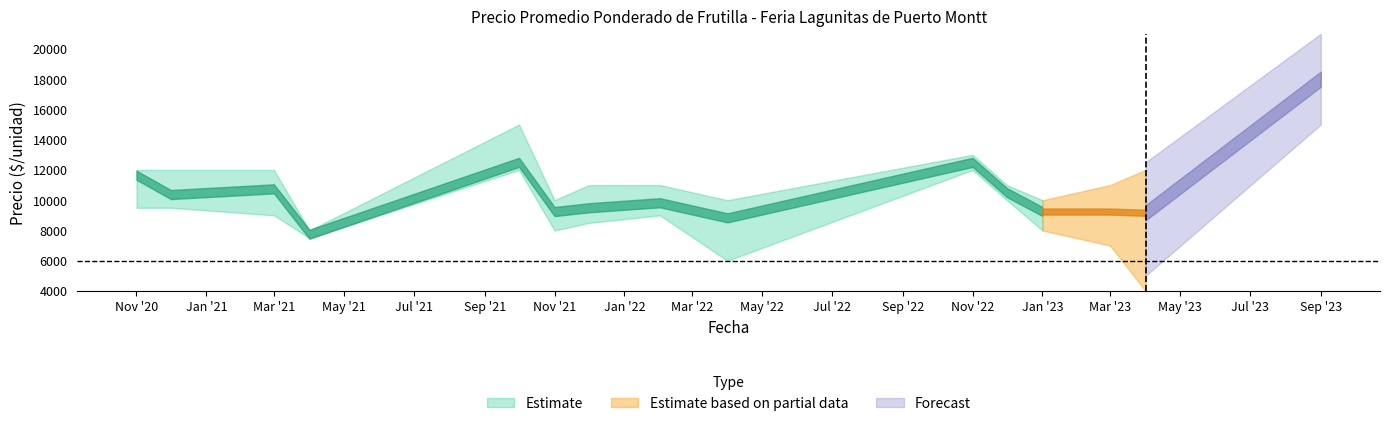

How many values in the Precio maximo series exceed 11000?

6